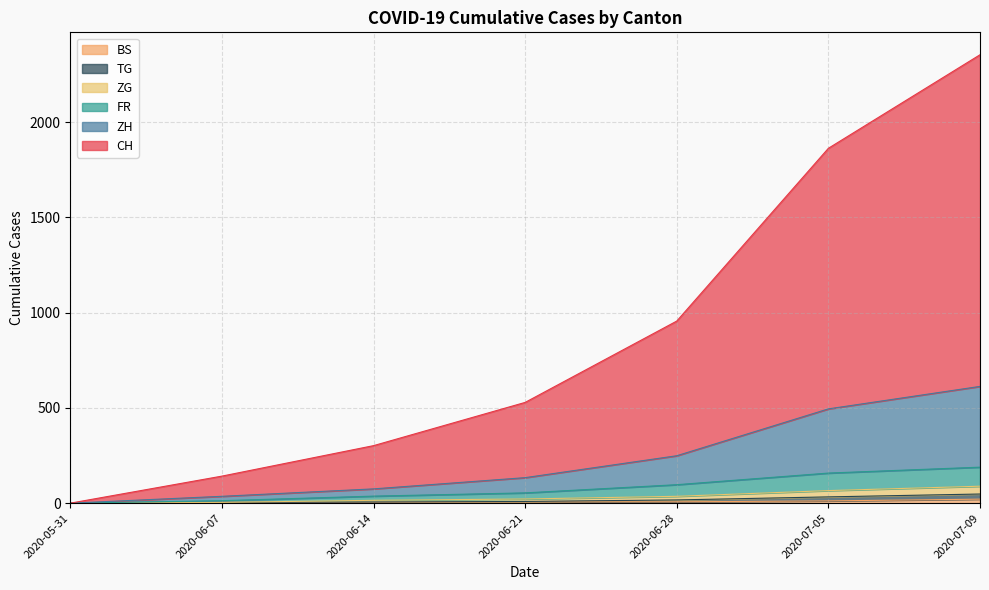

What is the approximate value of TG at 2020-07-09, to the nearest 10?

50